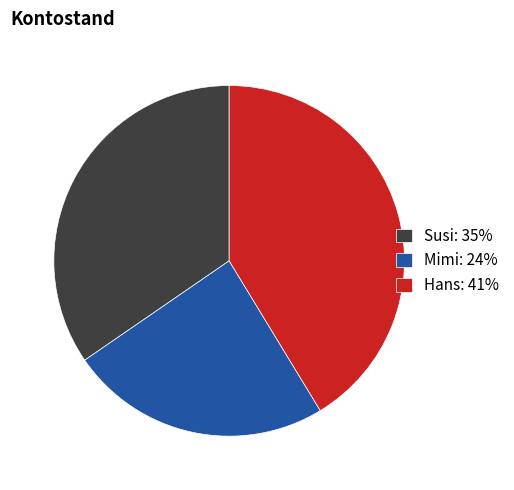

How many slices are in this pie chart?

3